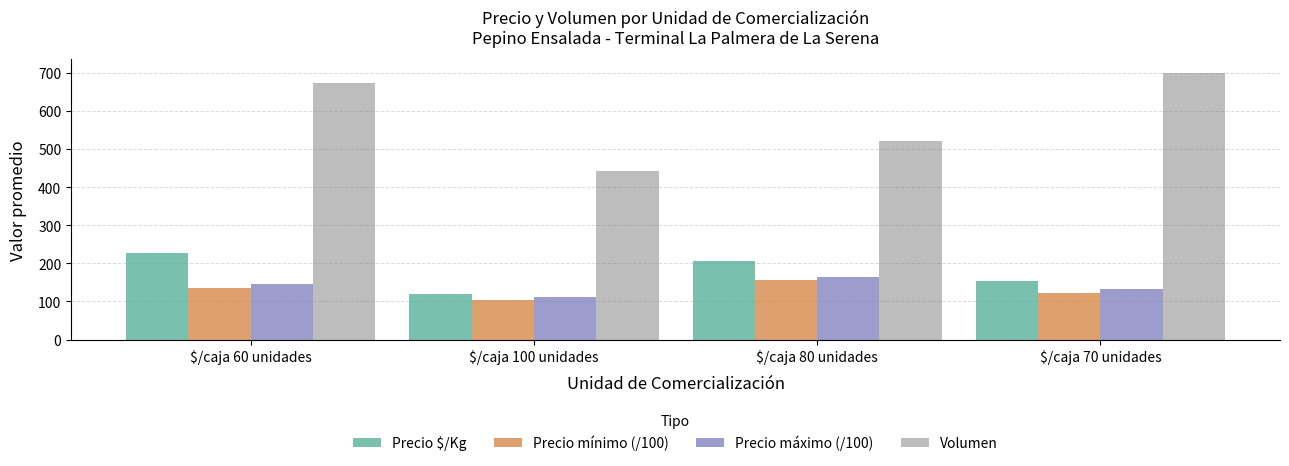

The Precio $/Kg series shows 59.9 at $/caja 100 unidades. True or false?

False